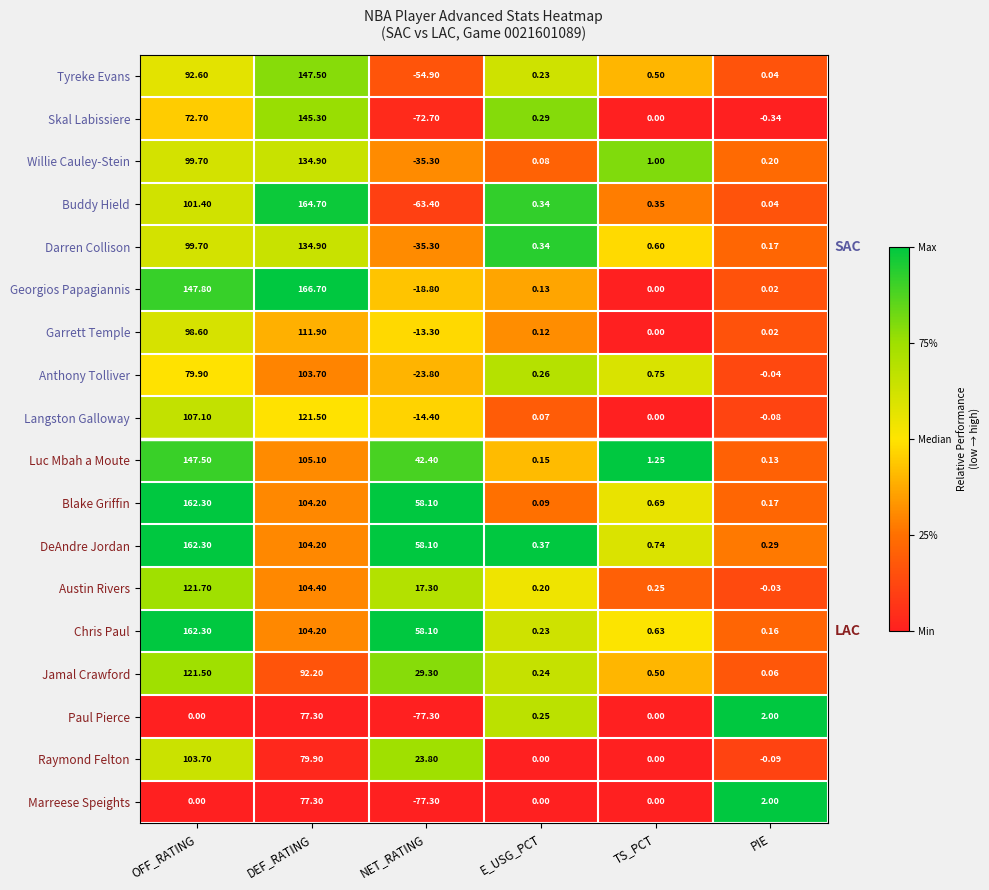

Which series has the largest total across all categories?

DeAndre Jordan